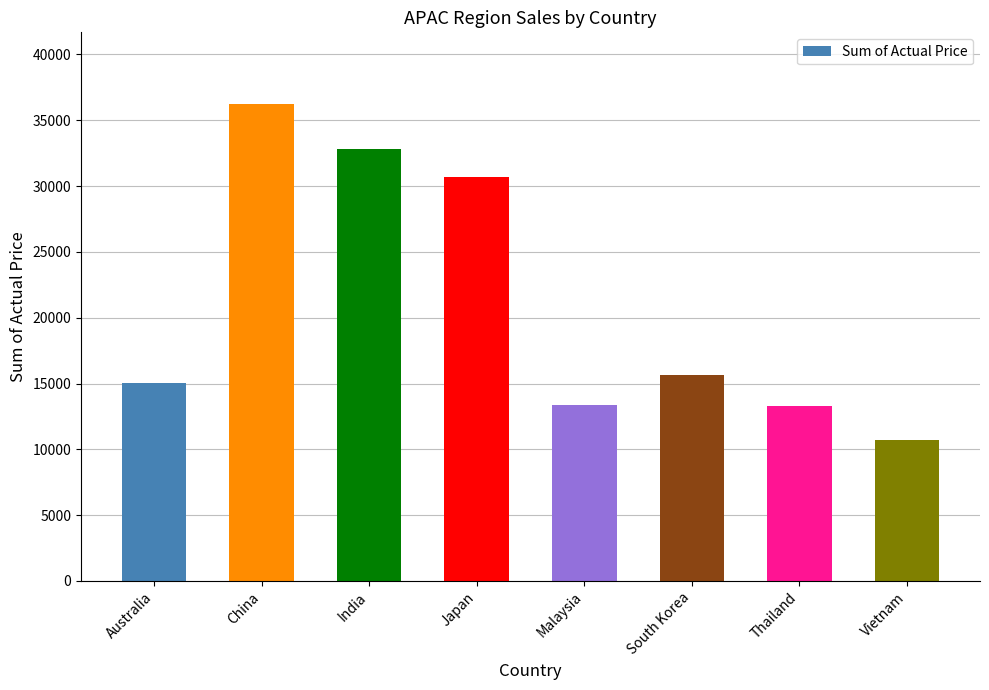

The chart shows a value of 13302 at Thailand. True or false?

True